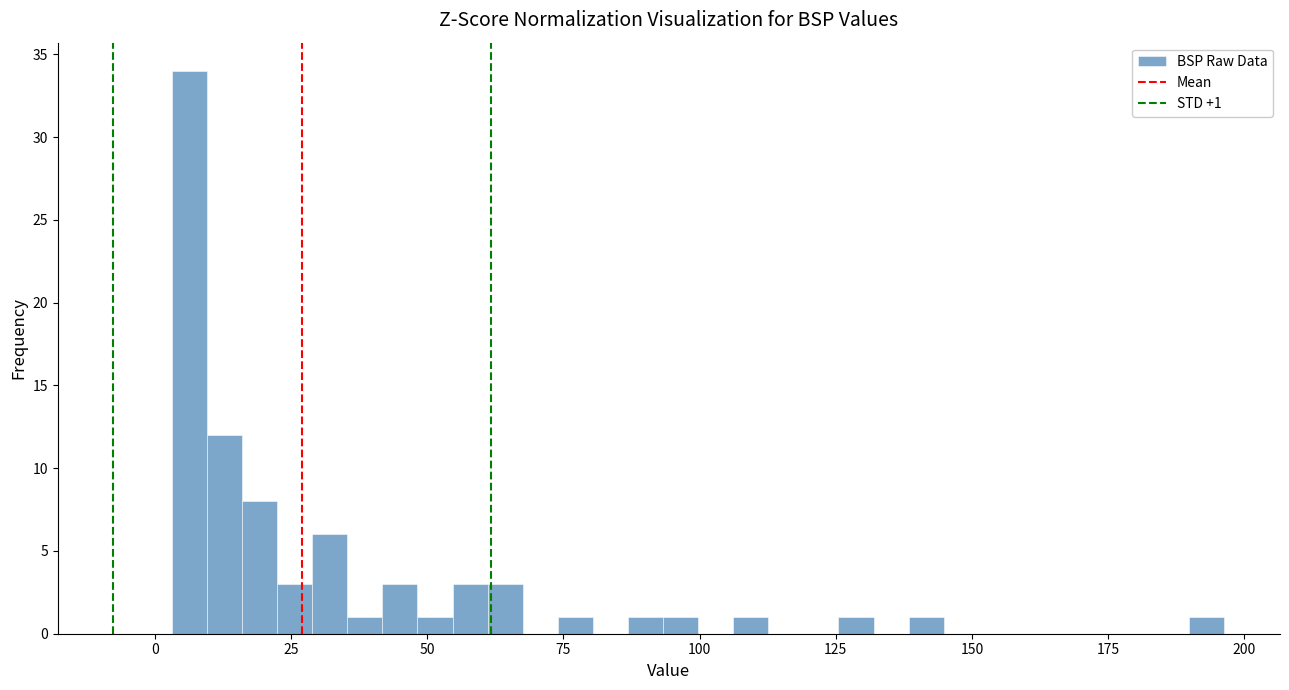

Around what value on the x-axis is the tallest bar? Give the approximate position of its centre, as read against the axis.

5